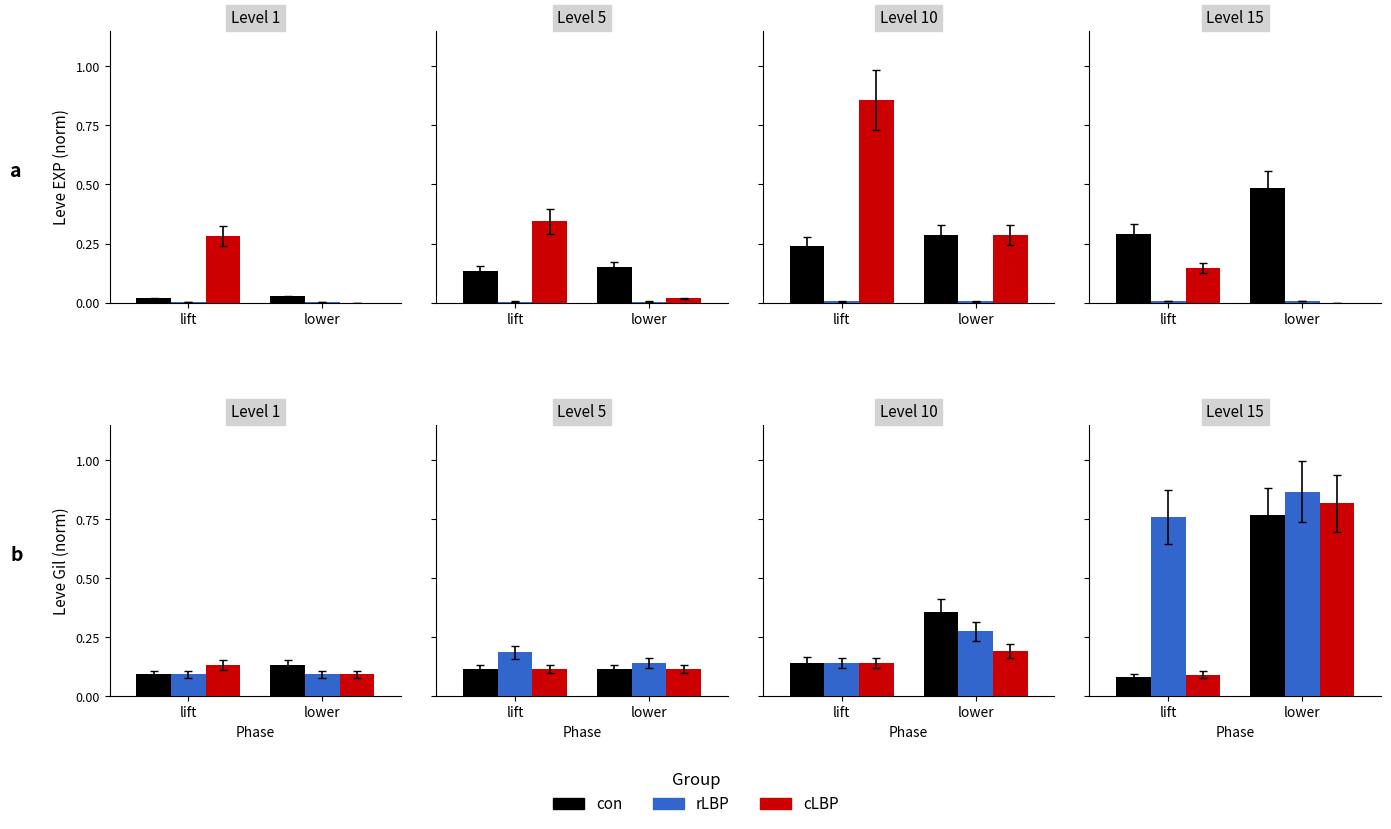

What is the difference between the highest and lowest values at lower?

0.1